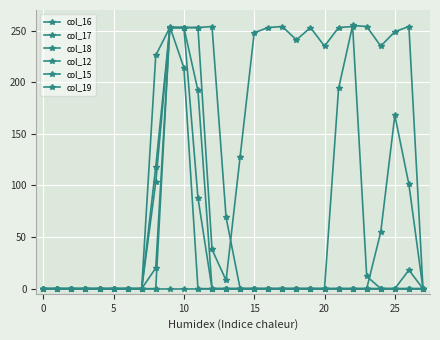

True or false: col_18 and col_16 cross at least once.

False